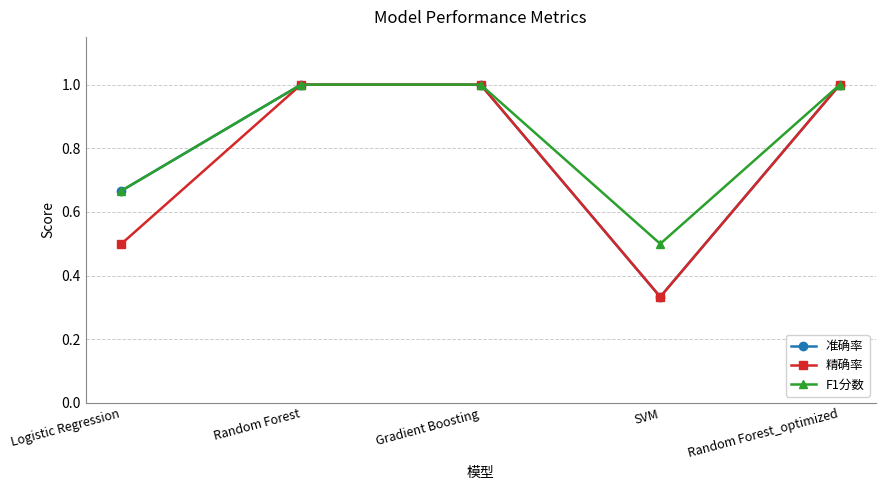

What position from the left is Random Forest_optimized?

5